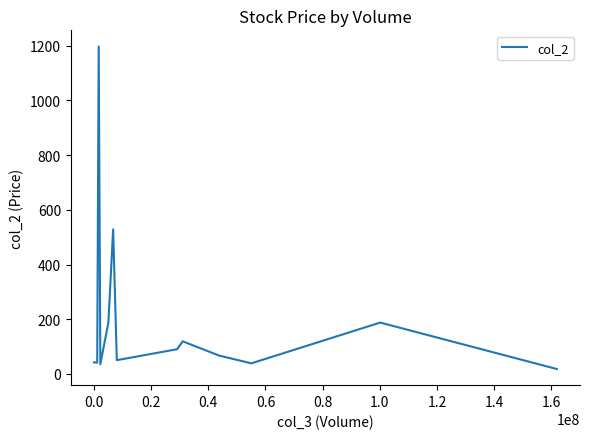

What is the maximum value shown in the chart?

1197.2